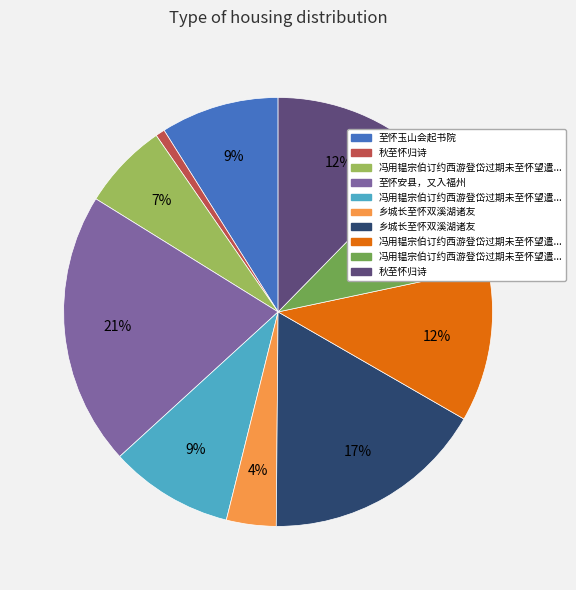

To the nearest percent, what is the difference between the largest and smallest slice percentages?

20%